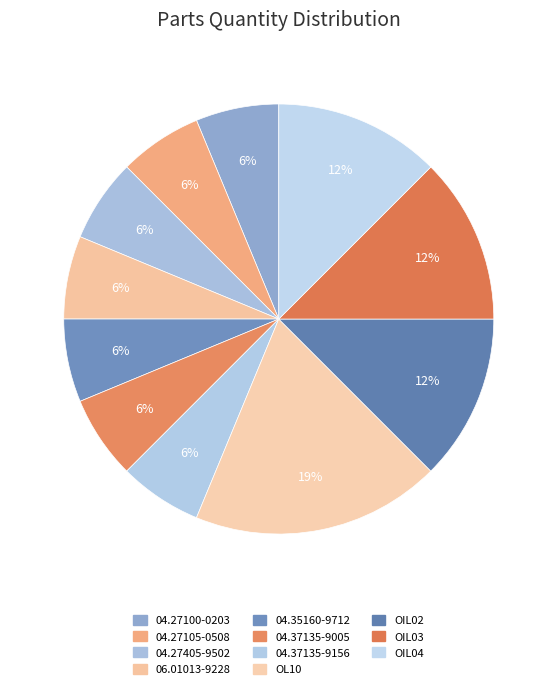

What is the smallest slice in the pie chart?

04.27100-0203